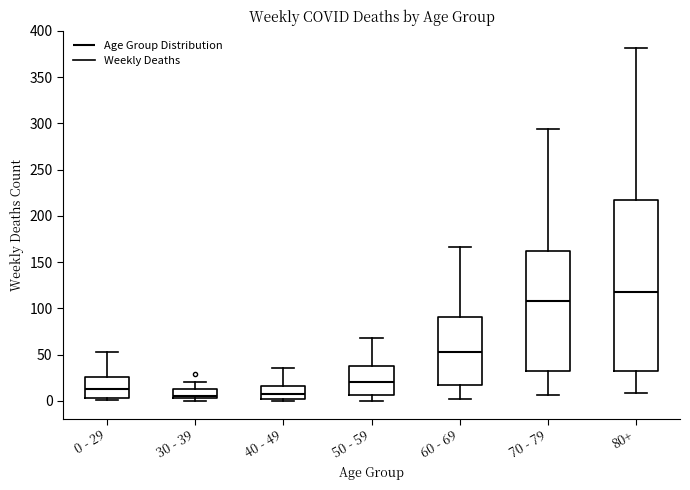

Where does the median line of the box for 0 - 29 sit on the y-axis? The values are not printed on the chart, so give them approximately, as read against the axis.

15